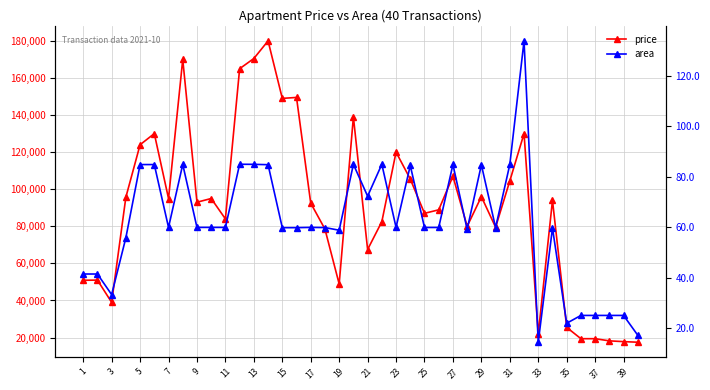

The value of price at 19 is 87258.8. True or false?

False